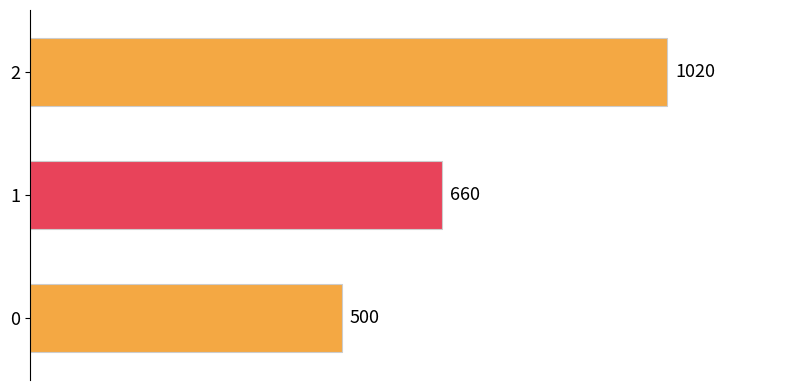

Reading top to bottom, extract all data points from this chart.

2=1020	1=660	0=500